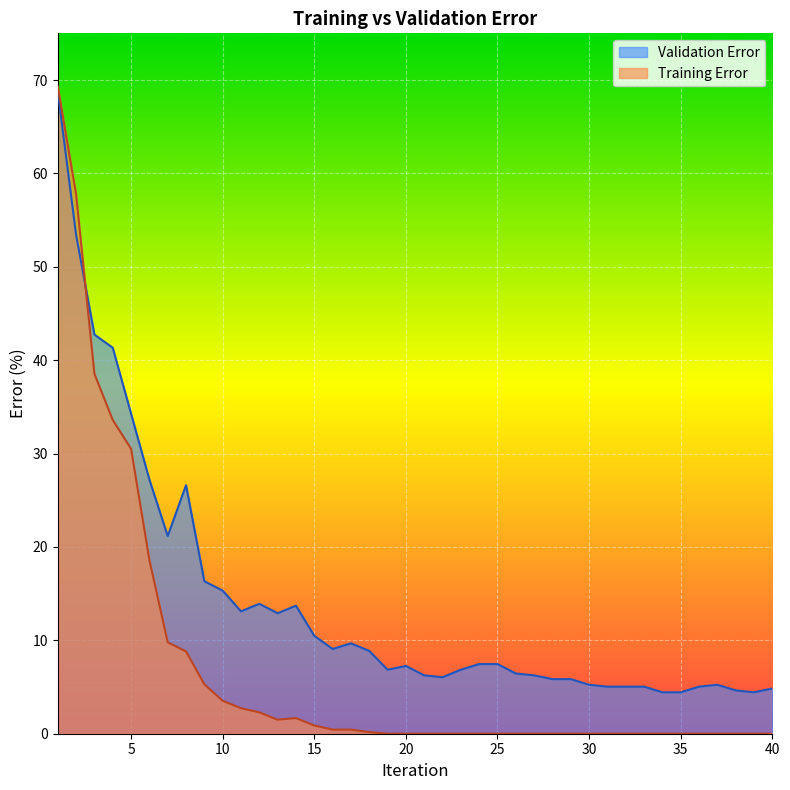

What is the sum of the Validation Error values at 22 and 20?

13.3